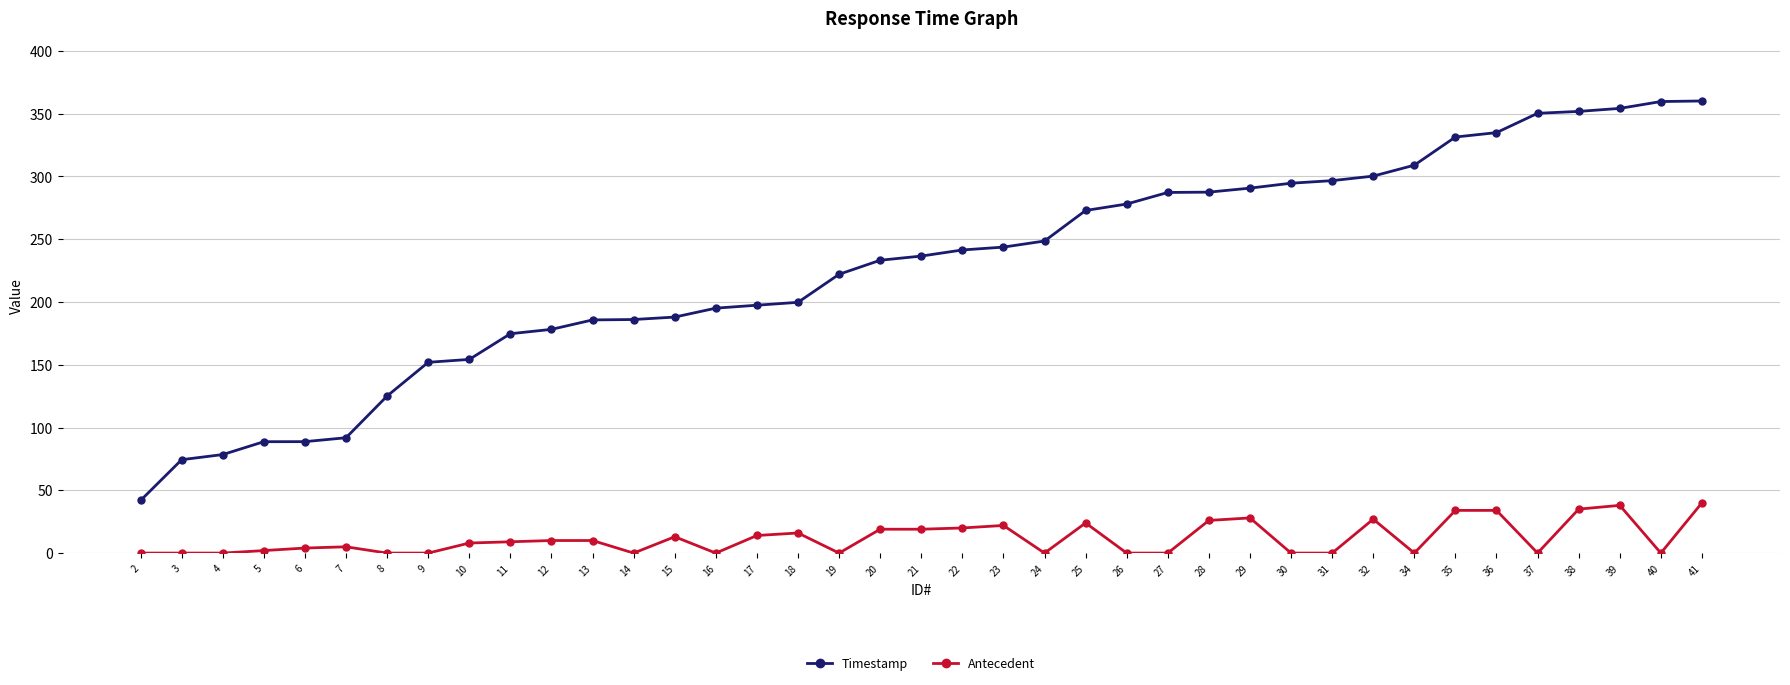

What is the highest value of the Antecedent series?

40.0